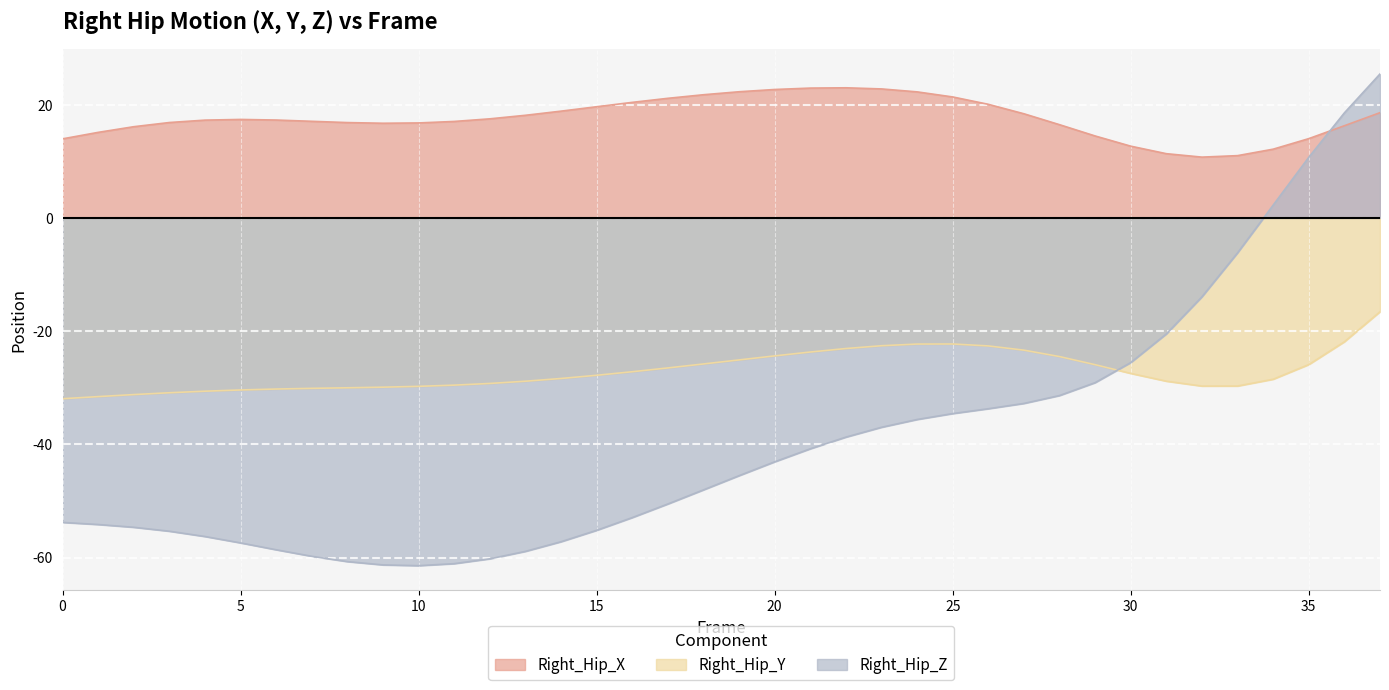

Which series ends up on top after the final intersection of Right_Hip_Z and Right_Hip_Y?

Right_Hip_Z